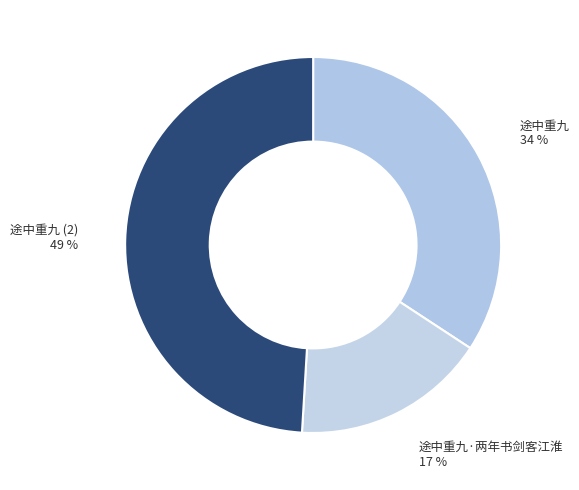

To the nearest percent, what is the combined percentage of 途中重九 and 途中重九·两年书剑客江淮?

51%